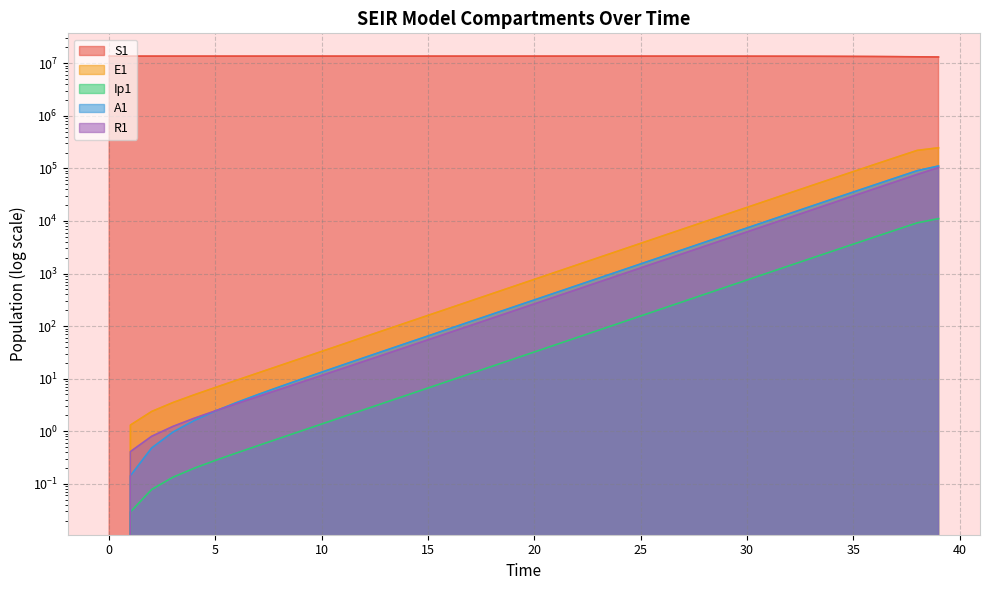

What is the sum of all E1 values?

1071900.5